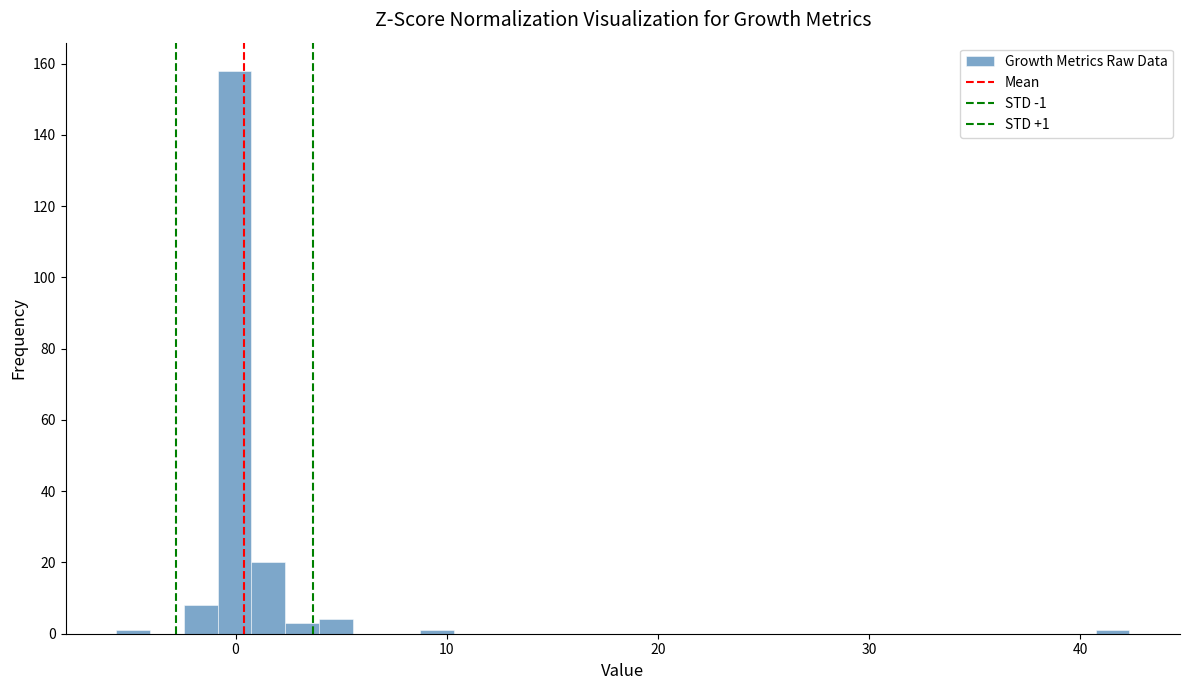

Around what value on the x-axis is the tallest bar? Give the approximate position of its centre, as read against the axis.

0